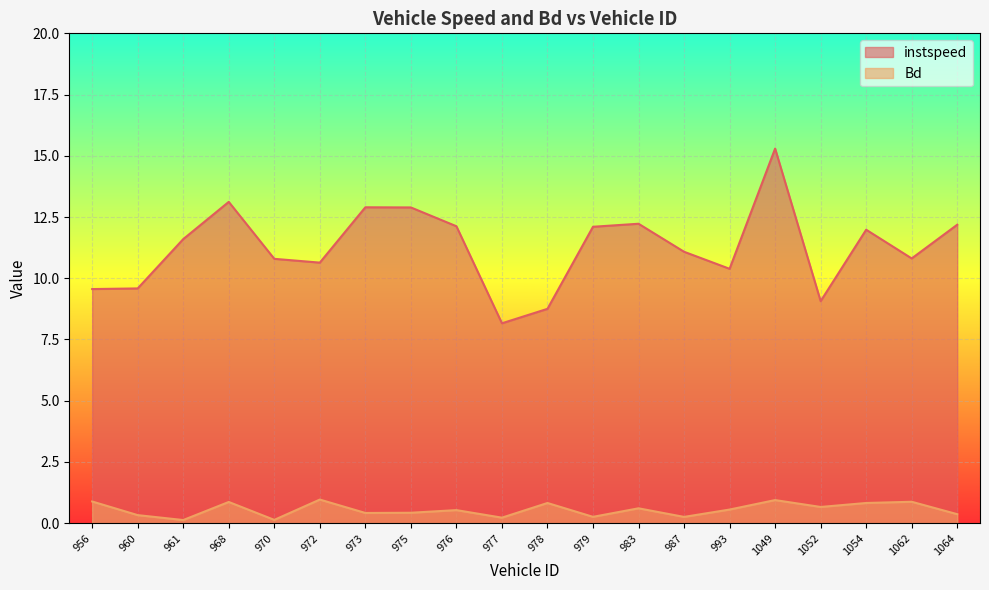

True or false: instspeed and Bd intersect in this chart.

False